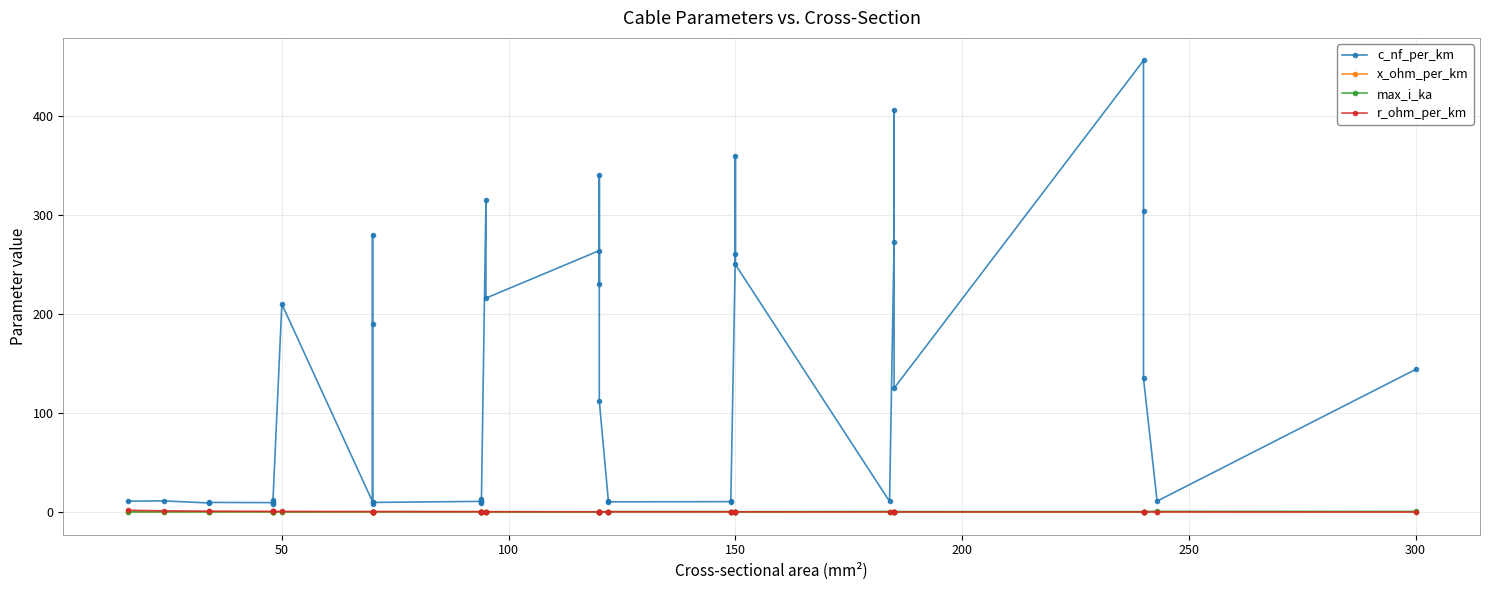

Is it true that x_ohm_per_km equals 0.3 at 250?

True